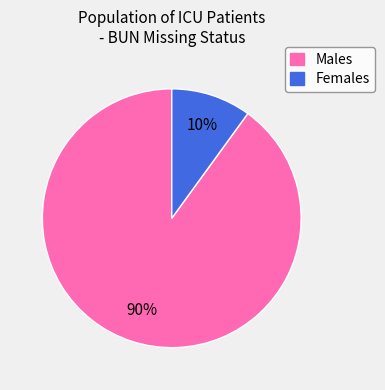

Which slice represents more than half of the pie?

Males